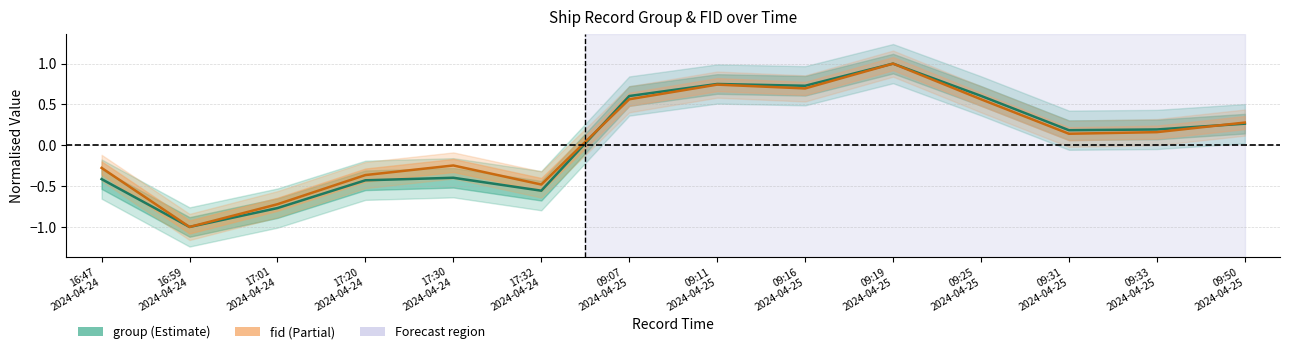

Which has a higher value, 17:01
2024-04-24 or 17:20
2024-04-24?

17:20
2024-04-24